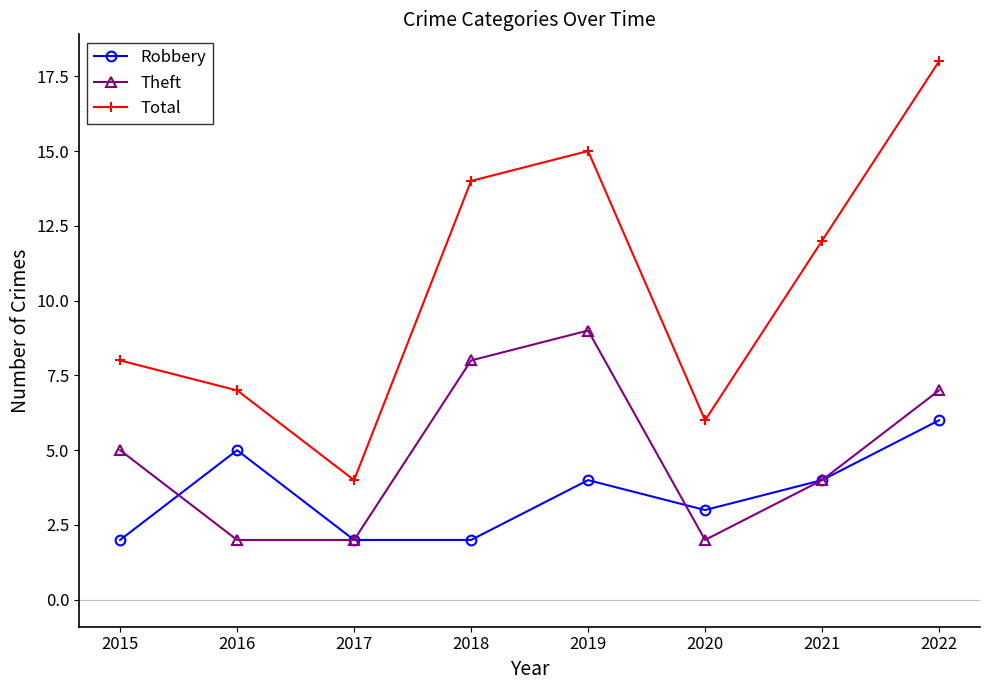

How many distinct data groups are displayed?

3